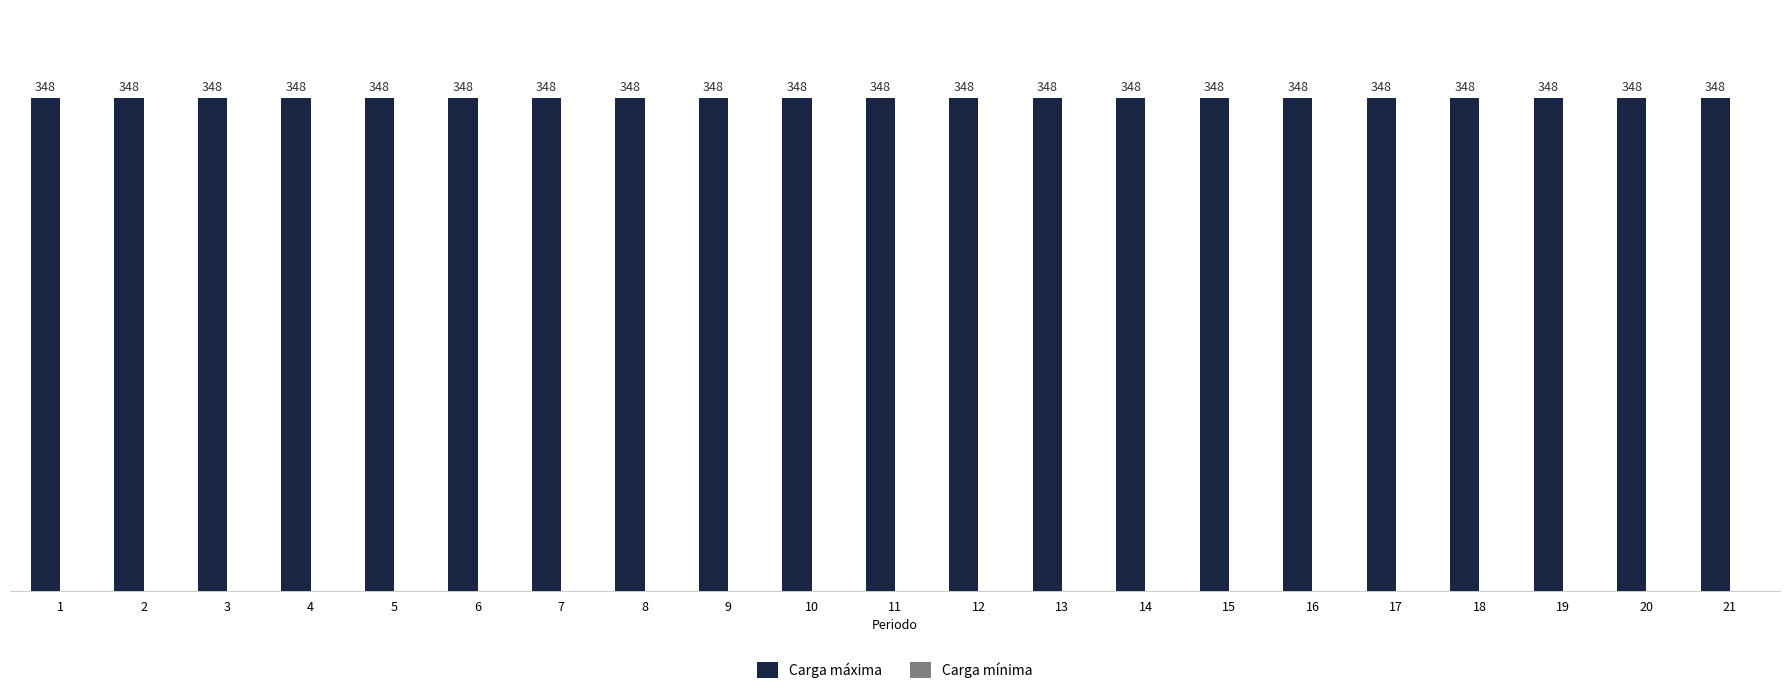

Reading left to right, transcribe all the data shown in this chart.

Carga máxima: 1=348	2=348	3=348	4=348	5=348	6=348	7=348	8=348	9=348	10=348	11=348	12=348	13=348	14=348	15=348	16=348	17=348	18=348	19=348	20=348	21=348
Carga mínima: 1=0	2=0	3=0	4=0	5=0	6=0	7=0	8=0	9=0	10=0	11=0	12=0	13=0	14=0	15=0	16=0	17=0	18=0	19=0	20=0	21=0